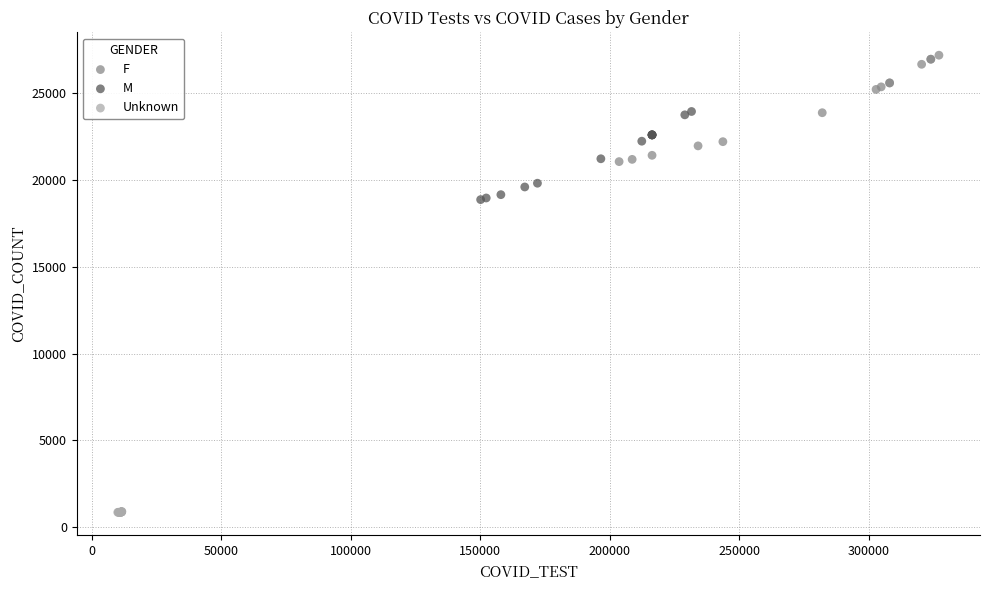

Which series contains the highest Y value?

F